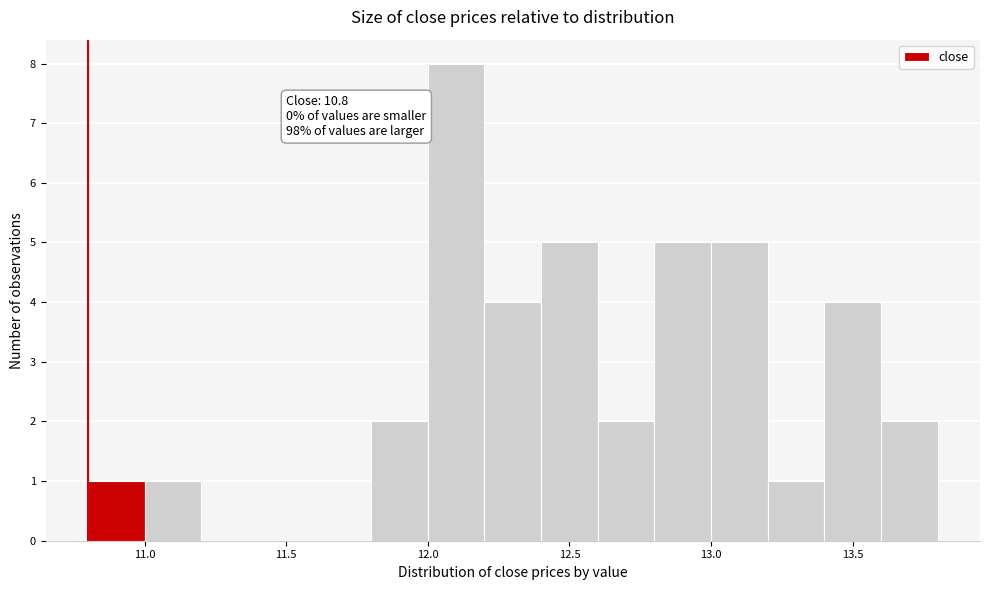

Which range on the x-axis has the tallest bar?

12.0 to 12.2